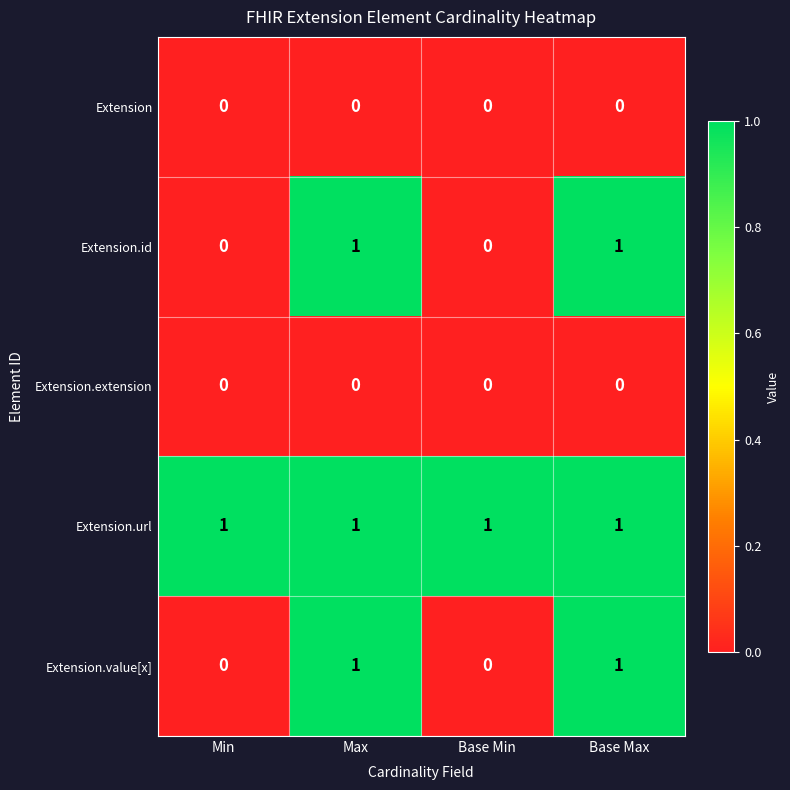

True or false: Extension.id has a value of 0 at Max.

False